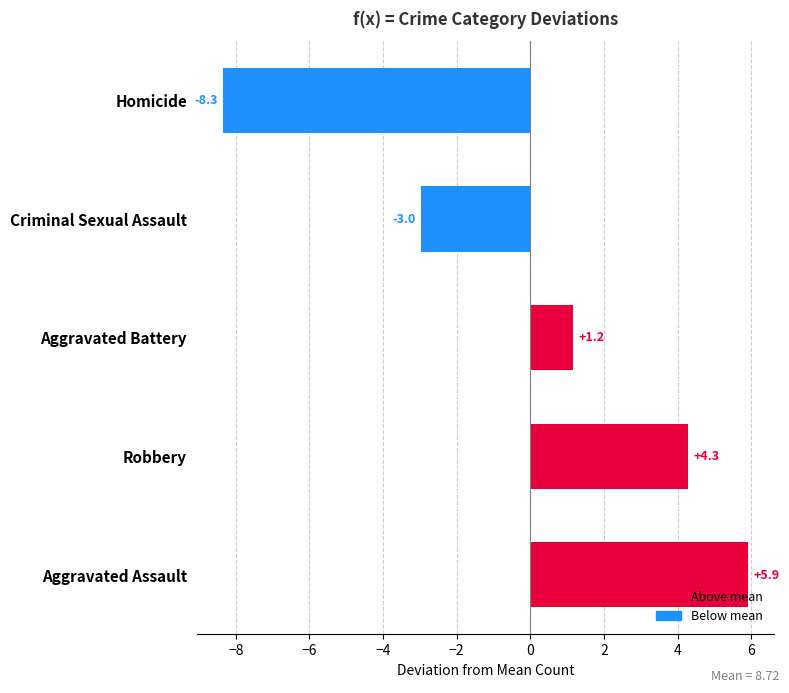

List the labels in order of value, smallest first.

Homicide, Criminal Sexual Assault, Aggravated Battery, Robbery, Aggravated Assault